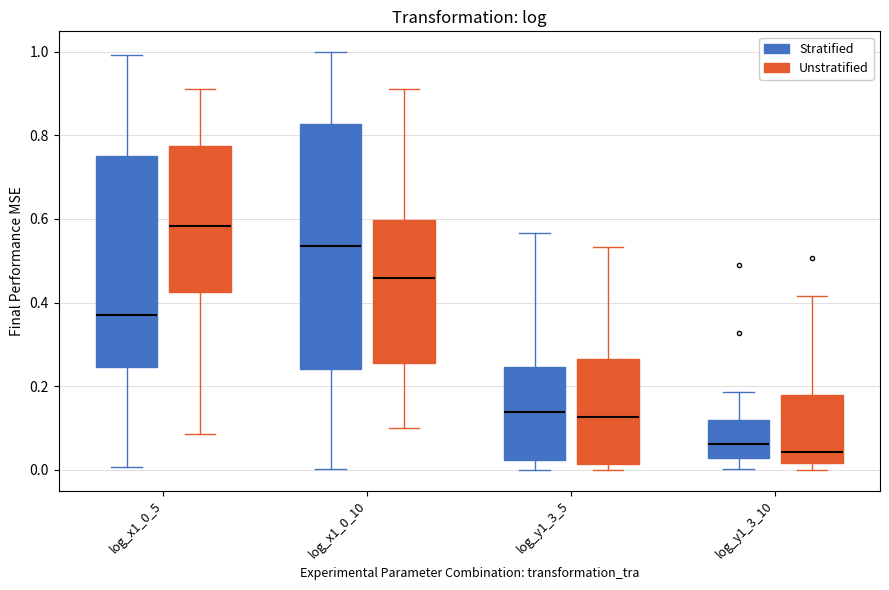

Where is the upper edge of the box for log_x1_0_10 (Unstratified) on the y-axis? The values are not printed on the chart, so give them approximately, as read against the axis.

0.60